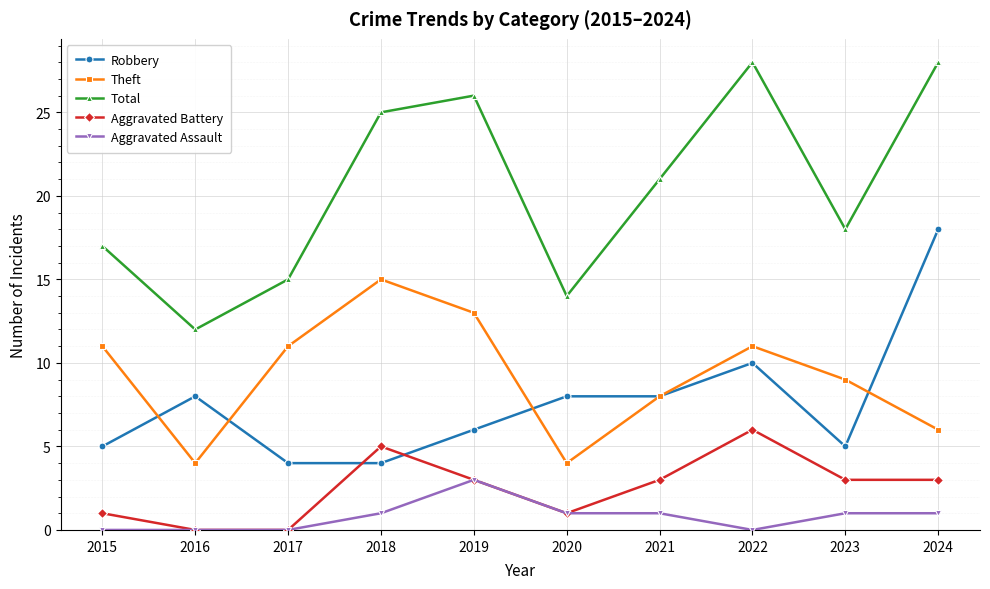

How many interior local valleys does the Total series have?

3